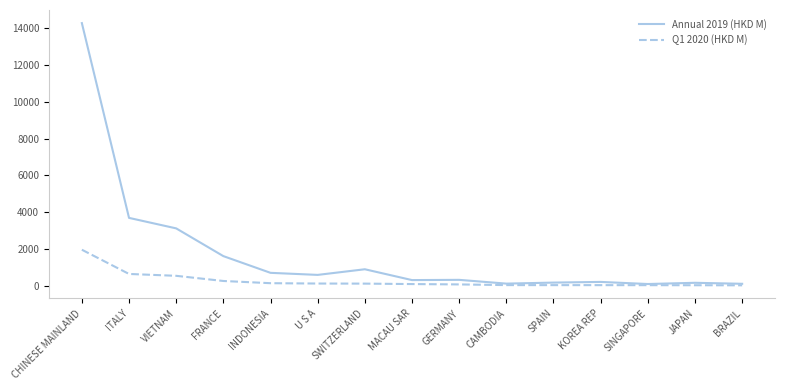

What is the difference between the maximum and minimum values in the Annual 2019 (HKD M) series?

14199.0